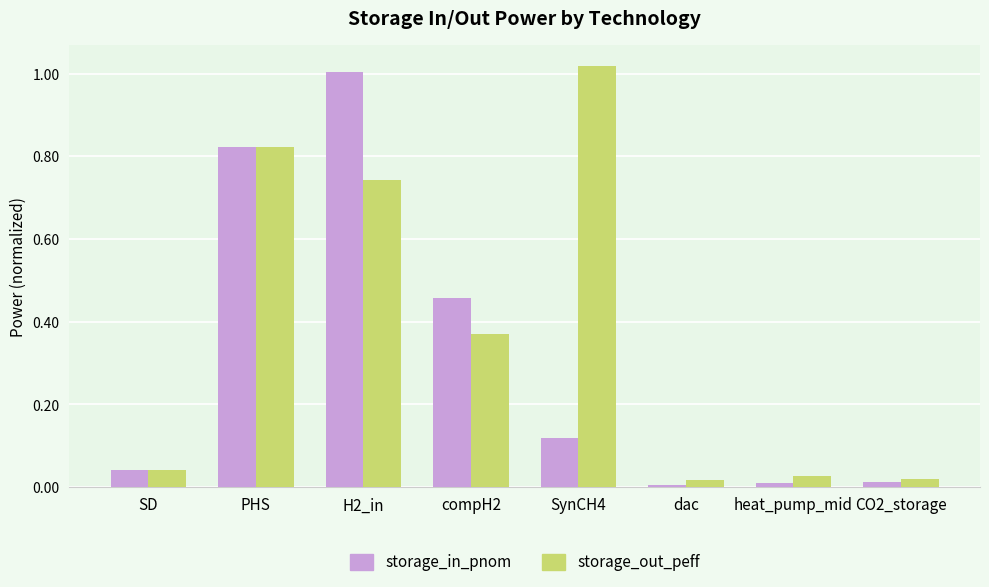

How many bars are there in each group?

2